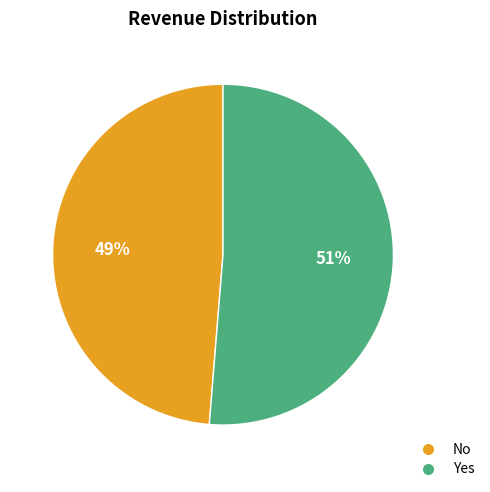

Which has a higher value, No or Yes?

Yes